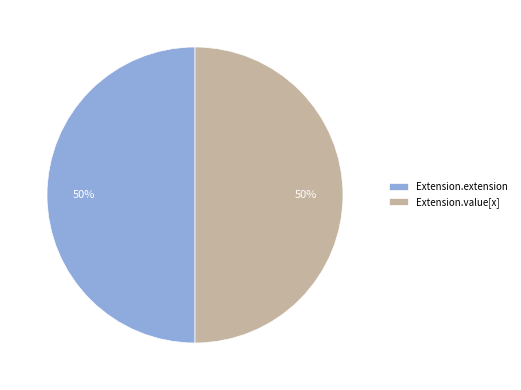

To the nearest percent, what is the difference between the largest and smallest slice percentages?

0%